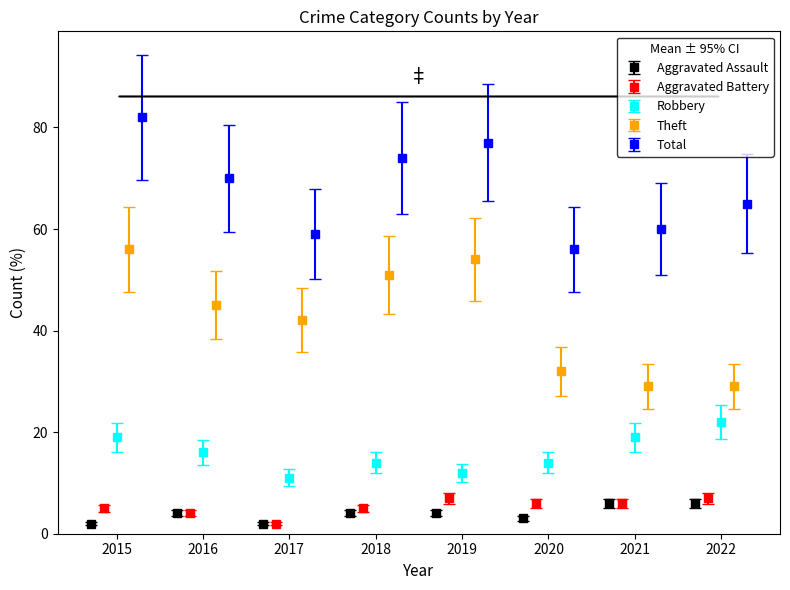

What is the value of the Aggravated Assault point at the 1st from the left?

2